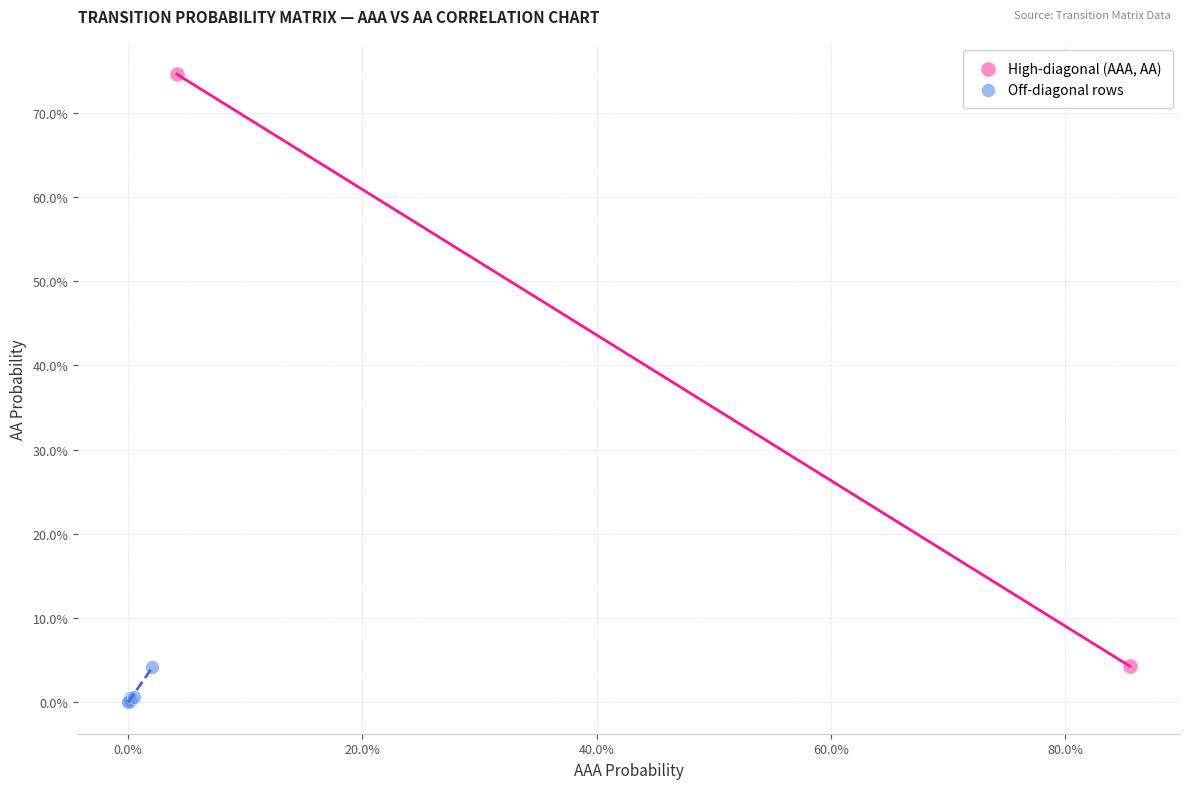

Which series reaches the maximum Y coordinate?

High-diagonal (AAA, AA)